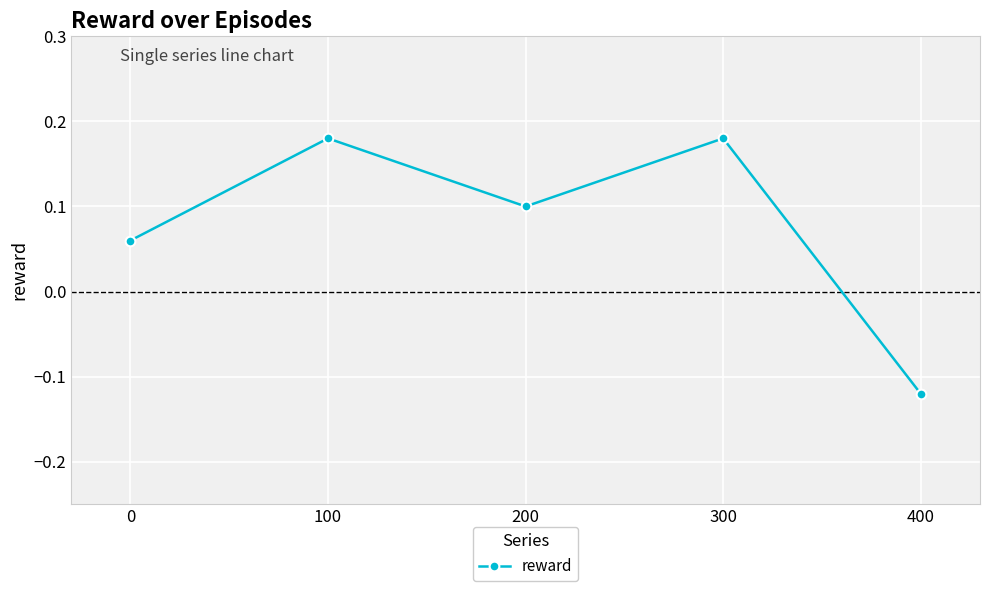

How many lines are shown in the chart?

1